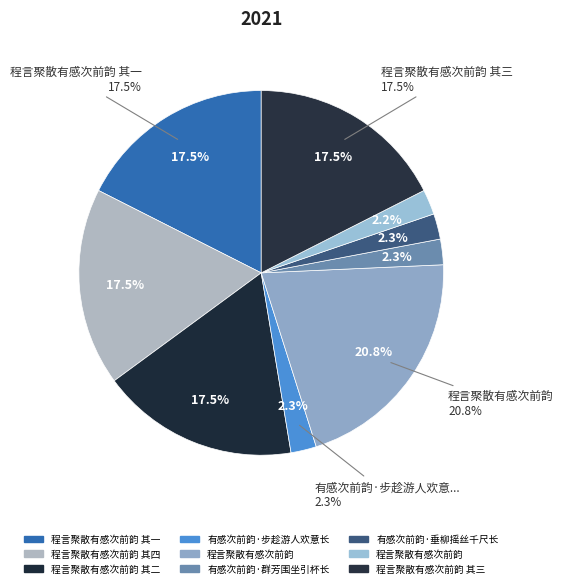

How many segments does this pie chart have?

9